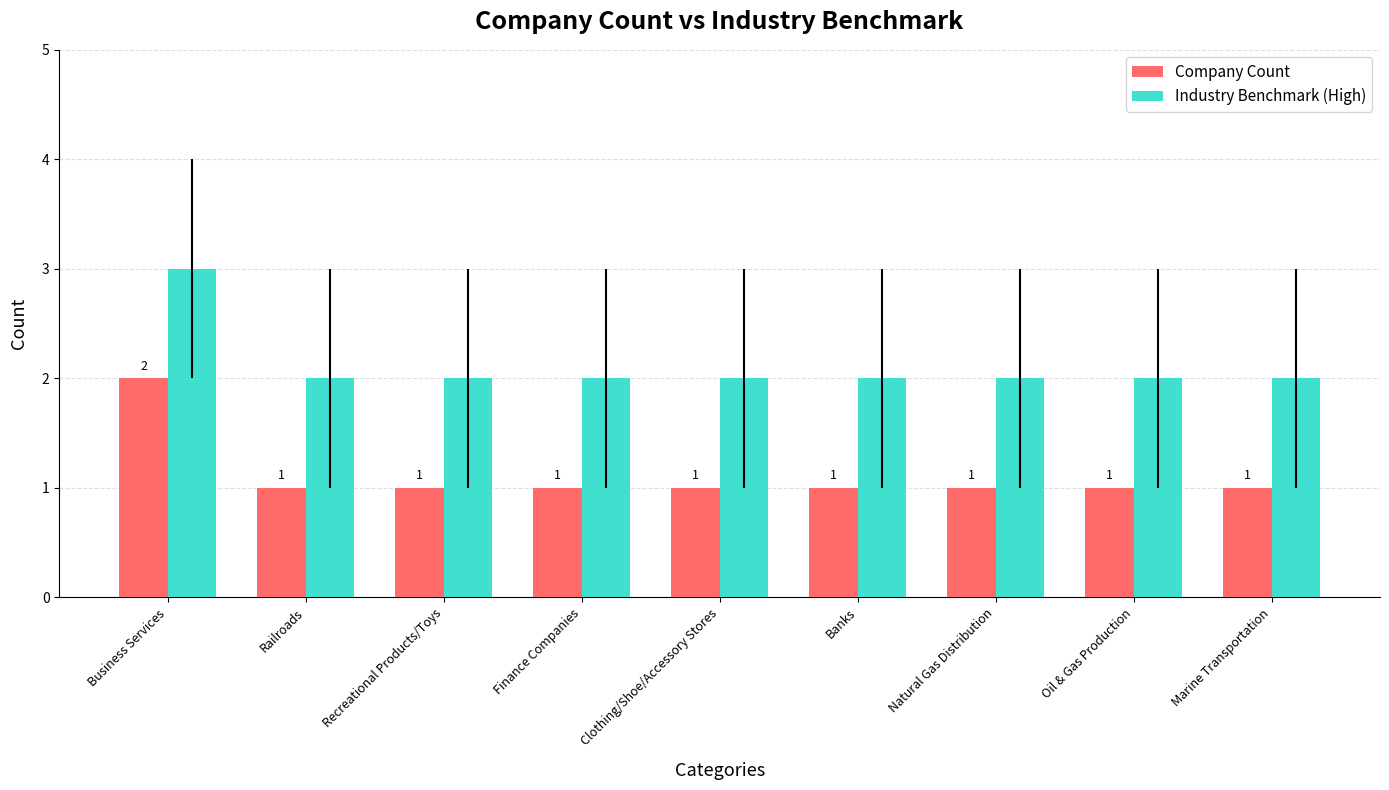

Count the Industry Benchmark (High) values in the range 2 to 3.

9